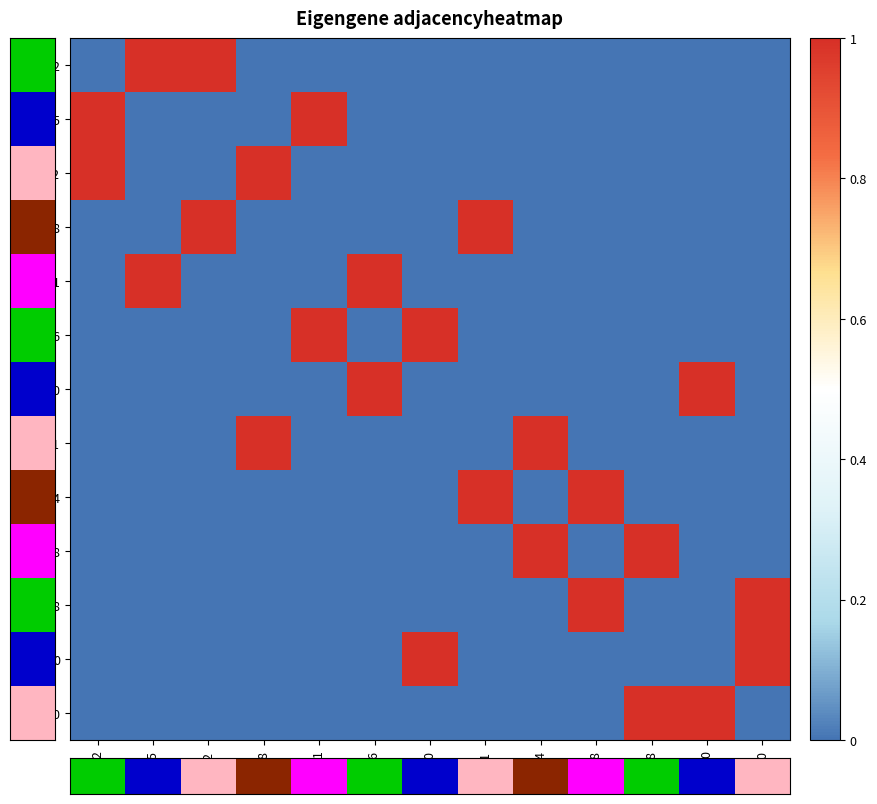

At which category is the sum across all series the highest?

72